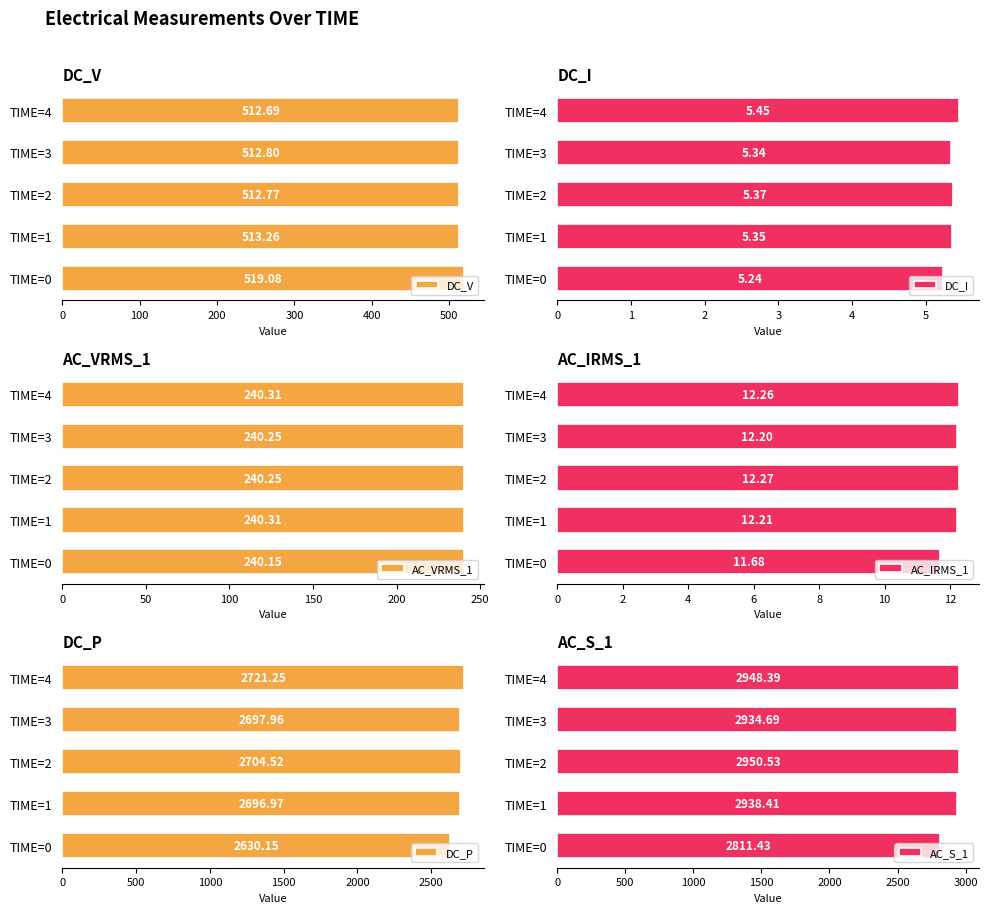

How many bars are there in total?

30